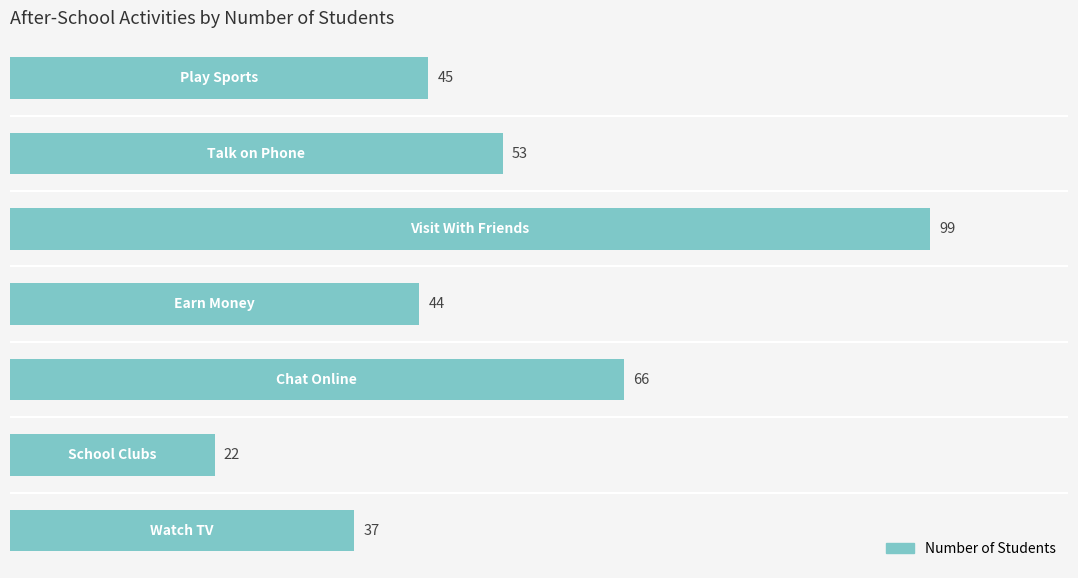

Count the number of categories in the chart.

7